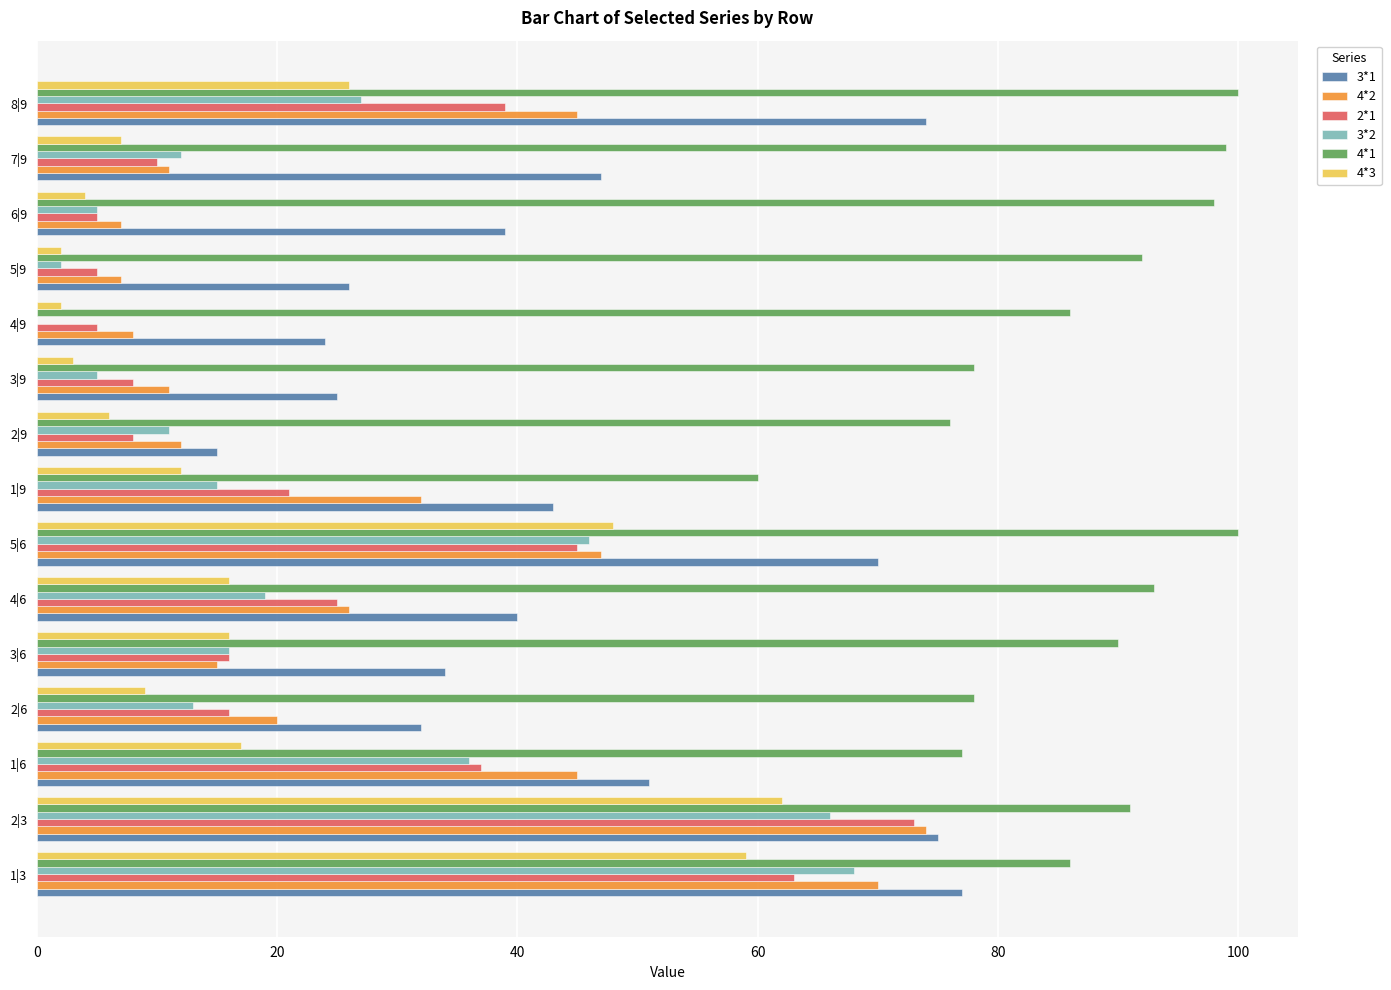

The 4*3 series shows 48 at 5|6. True or false?

True